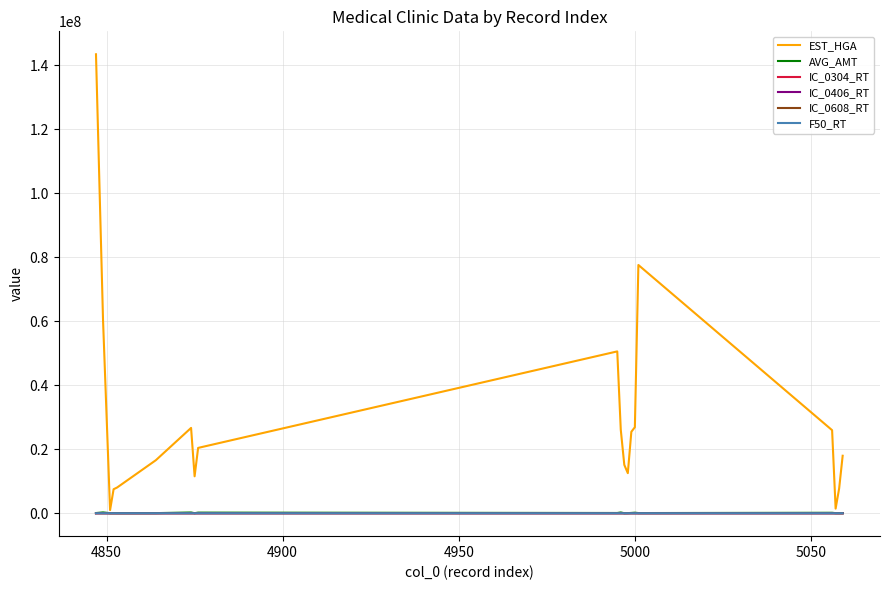

Which series has the largest range (max minus min)?

EST_HGA